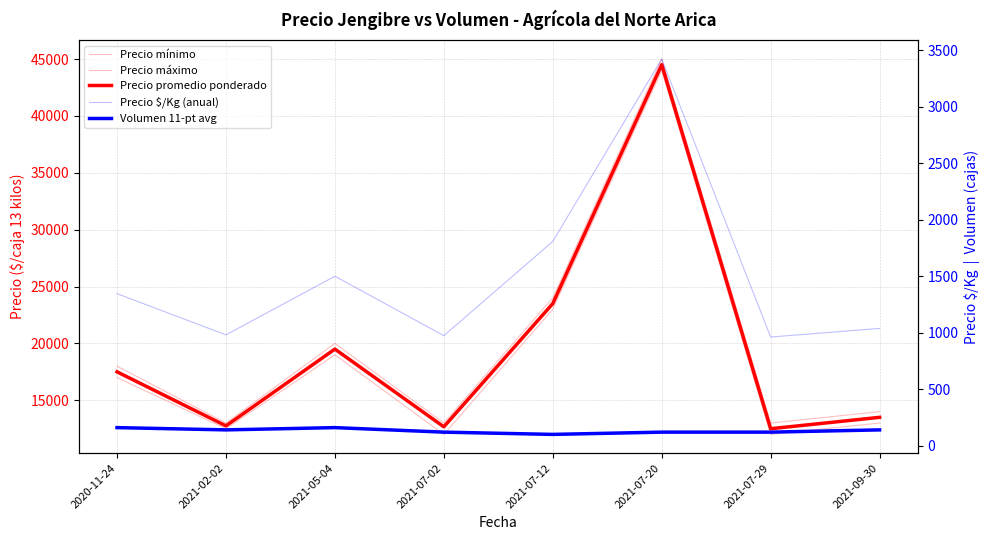

Reading left to right, list all the values displayed in this chart.

Precio mínimo: 2020-11-24=17000	2021-02-02=12500	2021-05-04=19000	2021-07-02=12000	2021-07-12=23000	2021-07-20=44000	2021-07-29=12000	2021-09-30=13000
Precio máximo: 2020-11-24=18000	2021-02-02=13000	2021-05-04=20000	2021-07-02=13000	2021-07-12=24000	2021-07-20=45000	2021-07-29=13000	2021-09-30=14000
Precio promedio ponderado: 2020-11-24=17500	2021-02-02=12750	2021-05-04=19500	2021-07-02=12667	2021-07-12=23500	2021-07-20=44500	2021-07-29=12500	2021-09-30=13500
Precio $/Kg (anual): 2020-11-24=1346	2021-02-02=981	2021-05-04=1500	2021-07-02=974	2021-07-12=1808	2021-07-20=3423	2021-07-29=962	2021-09-30=1038
Volumen 11-pt avg: 2020-11-24=160	2021-02-02=140	2021-05-04=160	2021-07-02=120	2021-07-12=100	2021-07-20=120	2021-07-29=120	2021-09-30=140